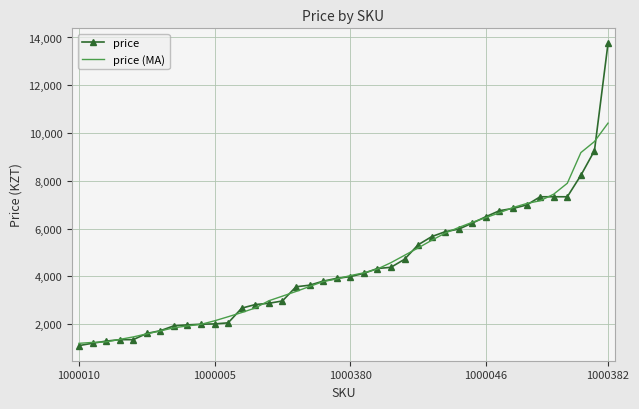

Which series has the largest range (max minus min)?

price